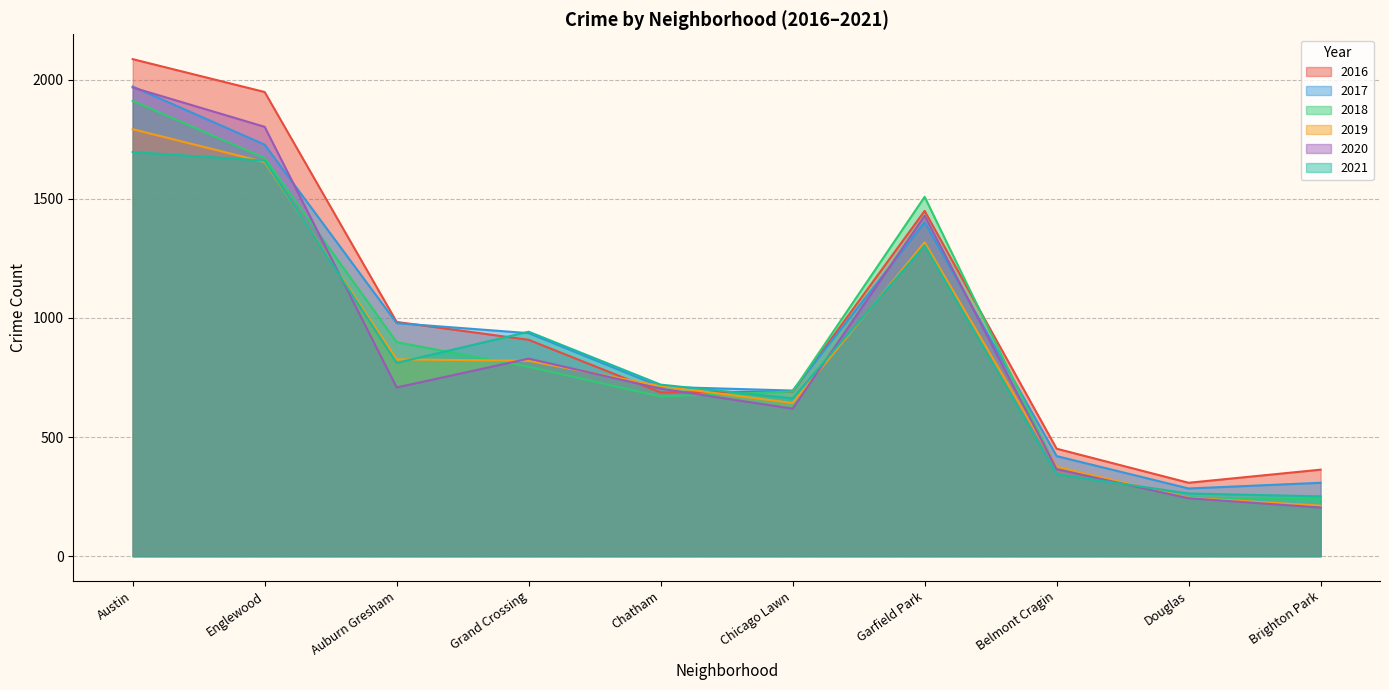

At which category is the sum across all series the highest?

Austin